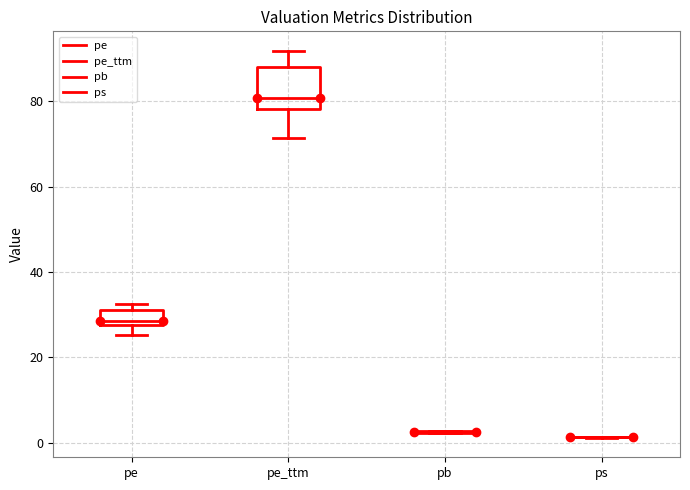

Reading left to right, transcribe this box plot: for each box, give where its median line is, the range the box spans, and where its two whiskers end, as read against the y-axis. The values are not printed on the chart, so give them approximately, as read against the axis.

pe: median 28 (just above the box's lower edge), box 28 to 32, whiskers 26 to 32 (just above the box's upper edge)
pe_ttm: median 80, box 78 to 88, whiskers 72 to 92
pb: box collapsed to a line at 2, whiskers 2 to 2
ps: box collapsed to a line at 2, whiskers 2 to 2